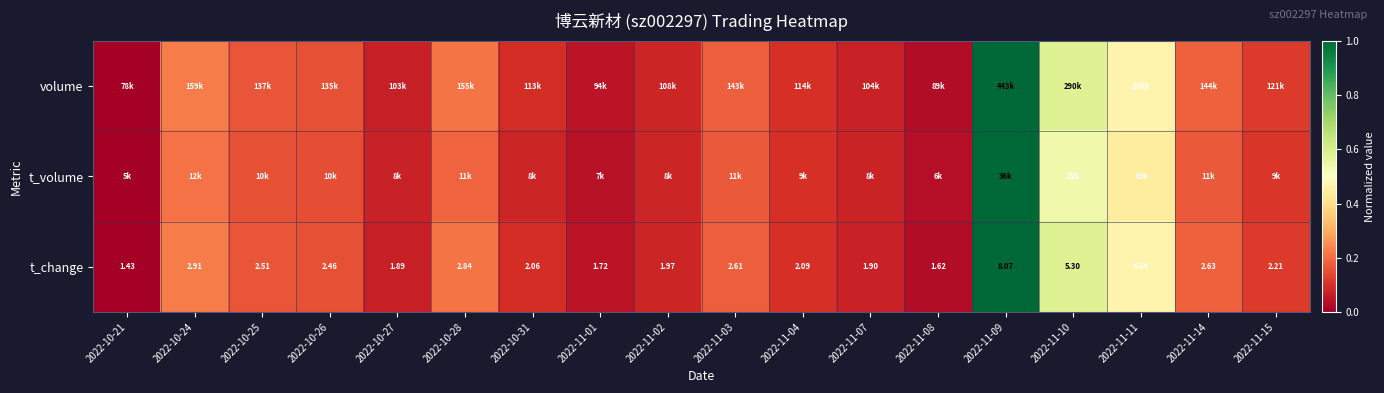

Is it true that t_change equals 0.1 at 2022-11-11?

False